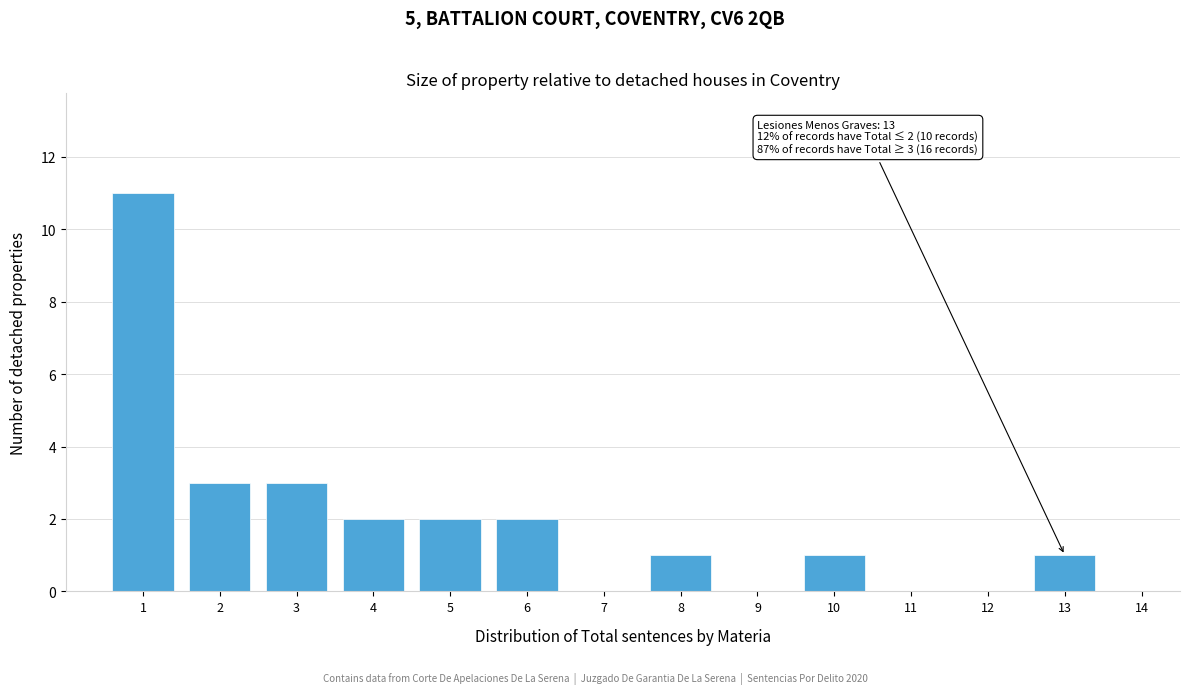

Reading right to left, list all the values displayed in this chart.

14=0	13=1	12=0	11=0	10=1	9=0	8=1	7=0	6=2	5=2	4=2	3=3	2=3	1=11